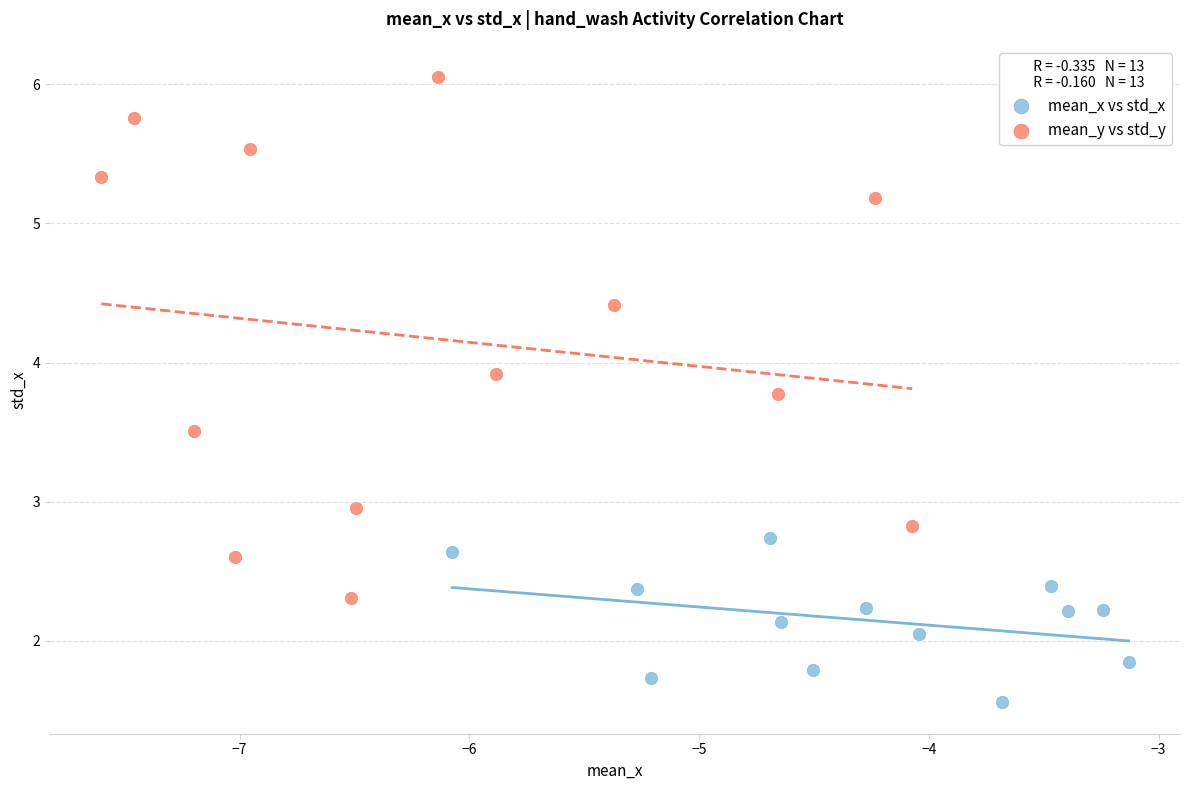

What are all the series names shown in the legend?

mean_x vs std_x, mean_y vs std_y